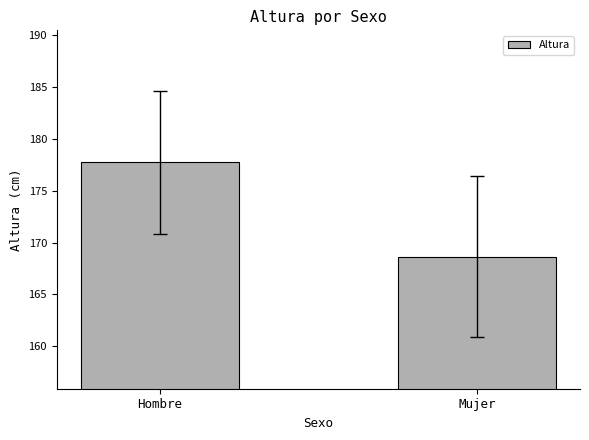

True or false: the data shows 177.7 at Hombre.

True